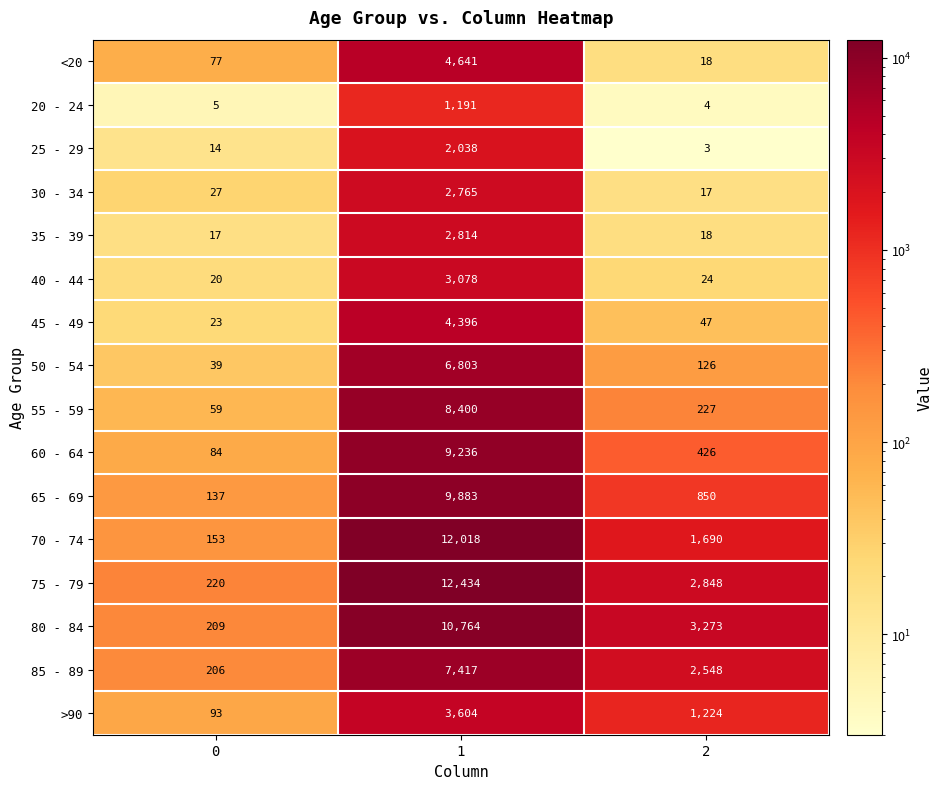

What is the lowest value of the 40 - 44 series?

20